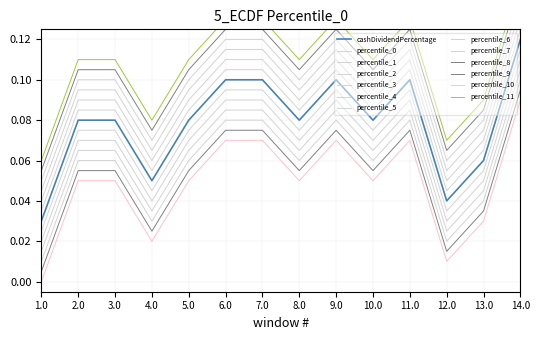

What is the difference between the maximum and second lowest values?

0.1